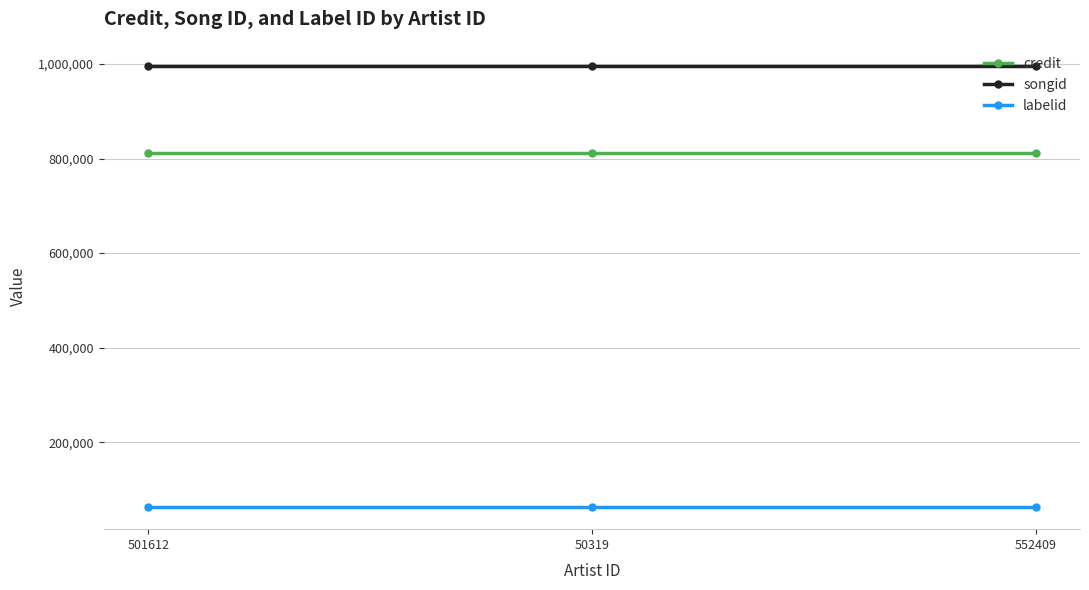

At 552409, list the series in order from smallest to largest.

labelid, credit, songid